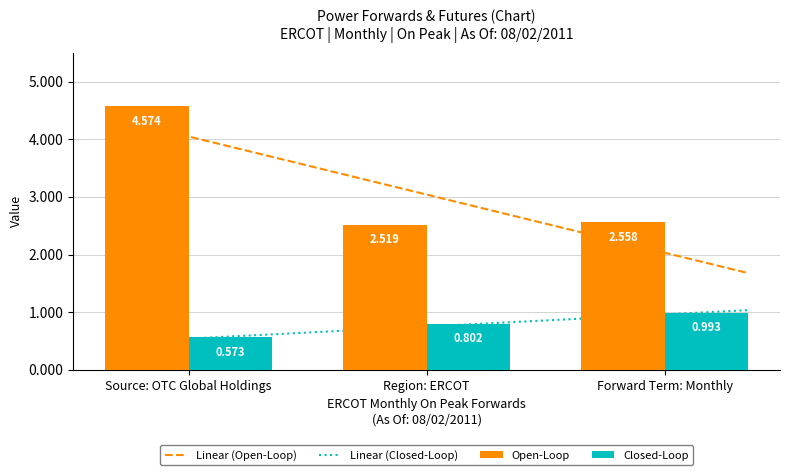

What is the lowest value of the Open-Loop series?

2.5